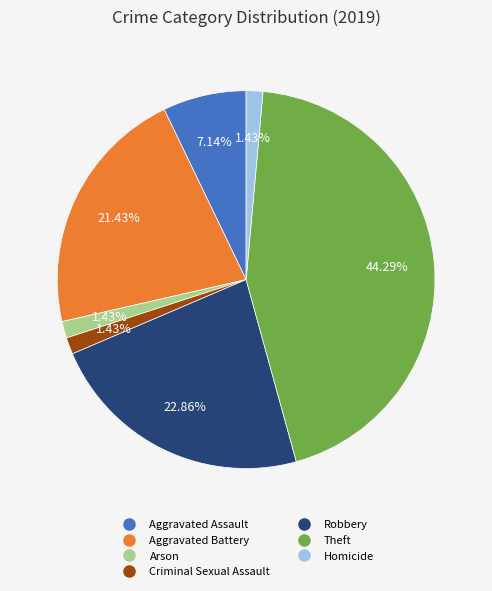

How much of the chart is everything except Aggravated Assault?

92.9%